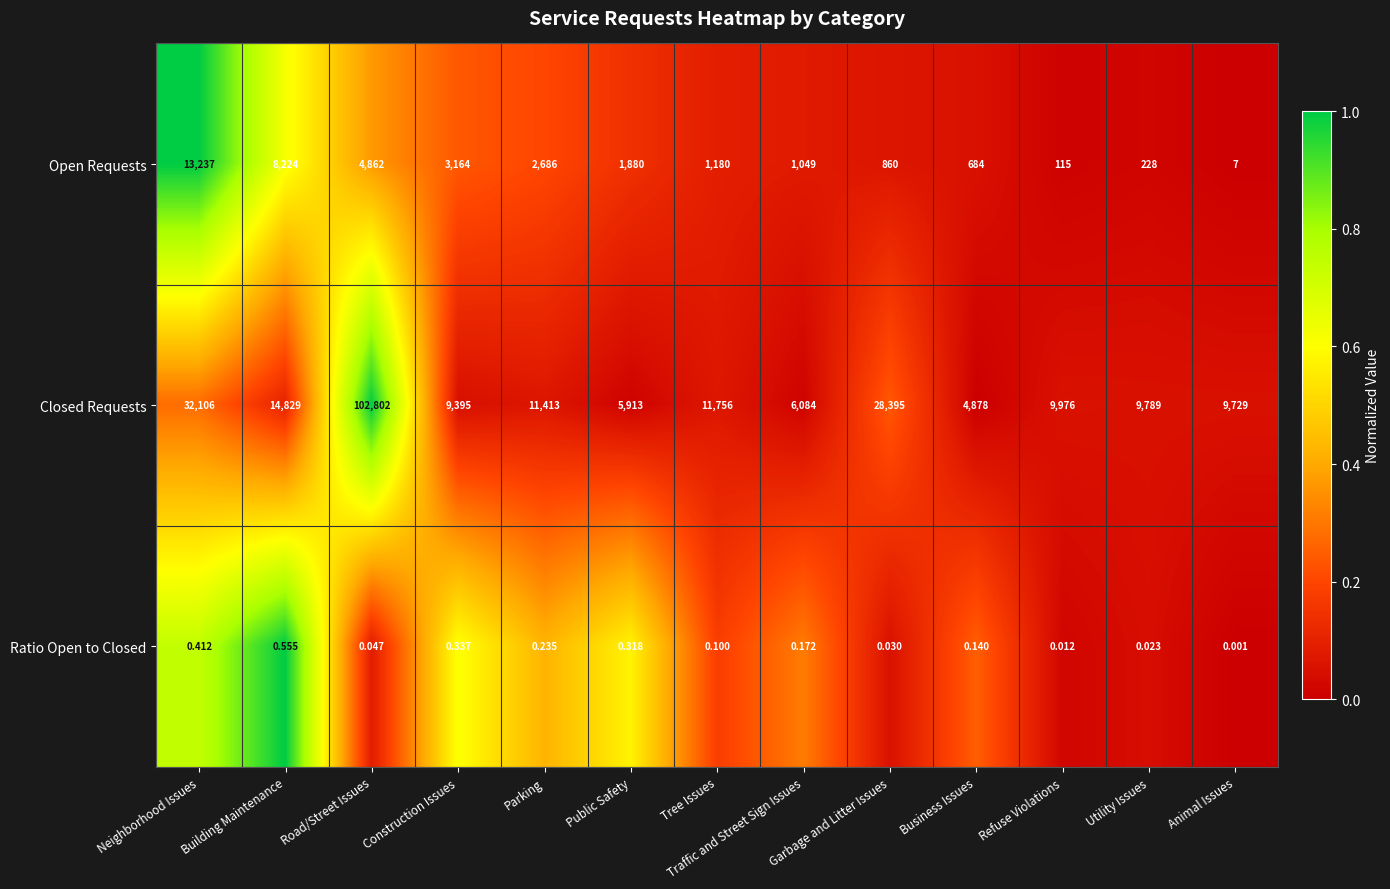

List the series in order of their peak value, highest first.

Closed Requests, Open Requests, Ratio Open to Closed